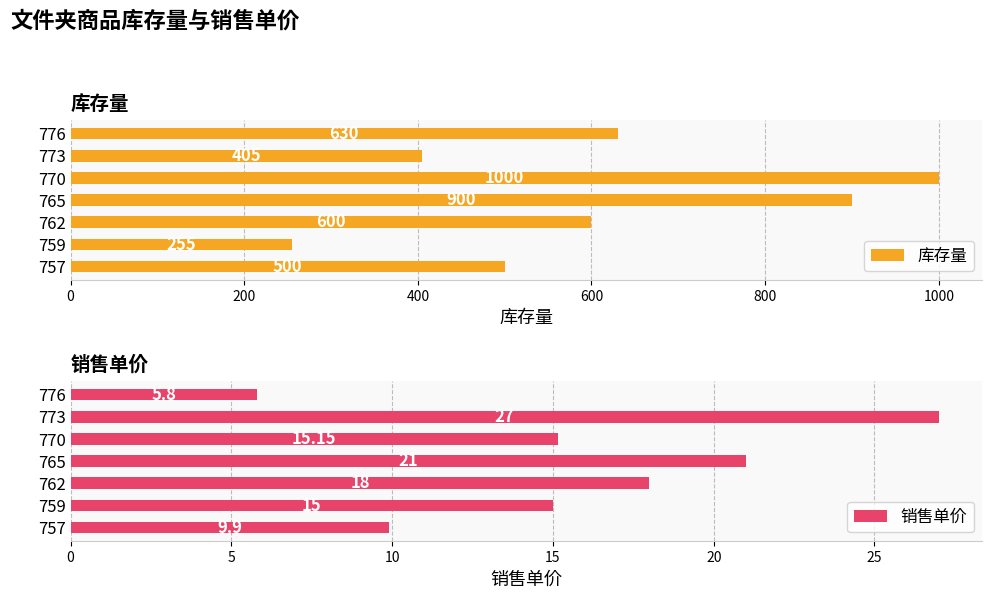

What is the maximum value for 库存量?

1000